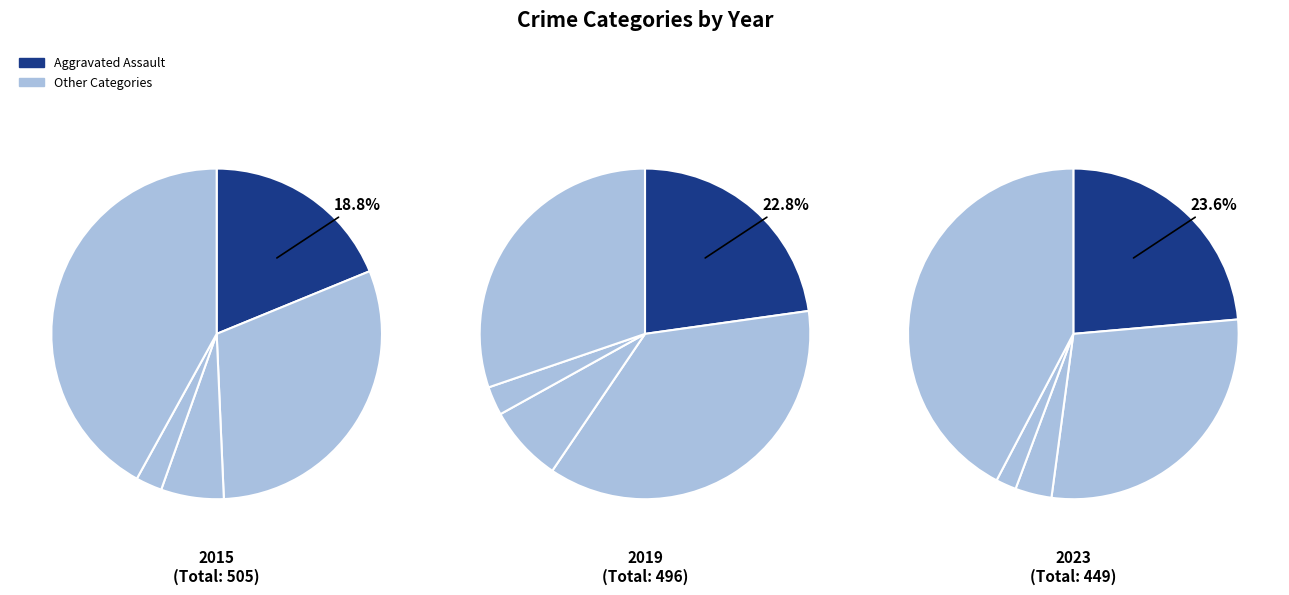

Does Aggravated Battery represent more than half of the total?

No